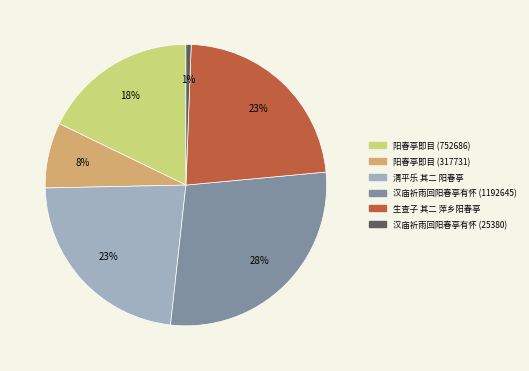

Which slice is the largest?

汉庙祈雨回阳春亭有怀 (1192645)